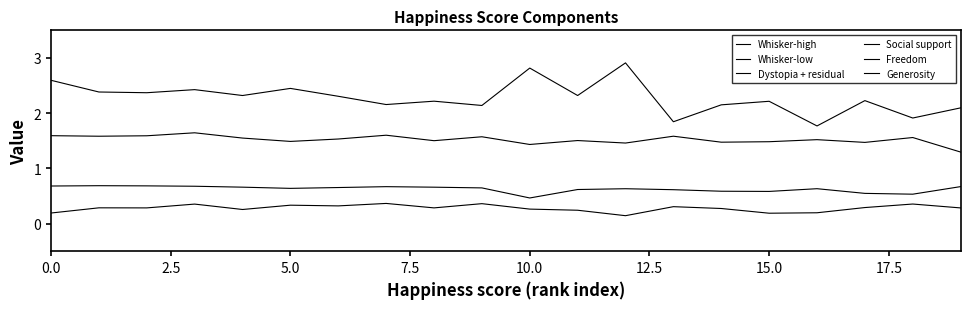

What is the sum of all Generosity values?

5.6